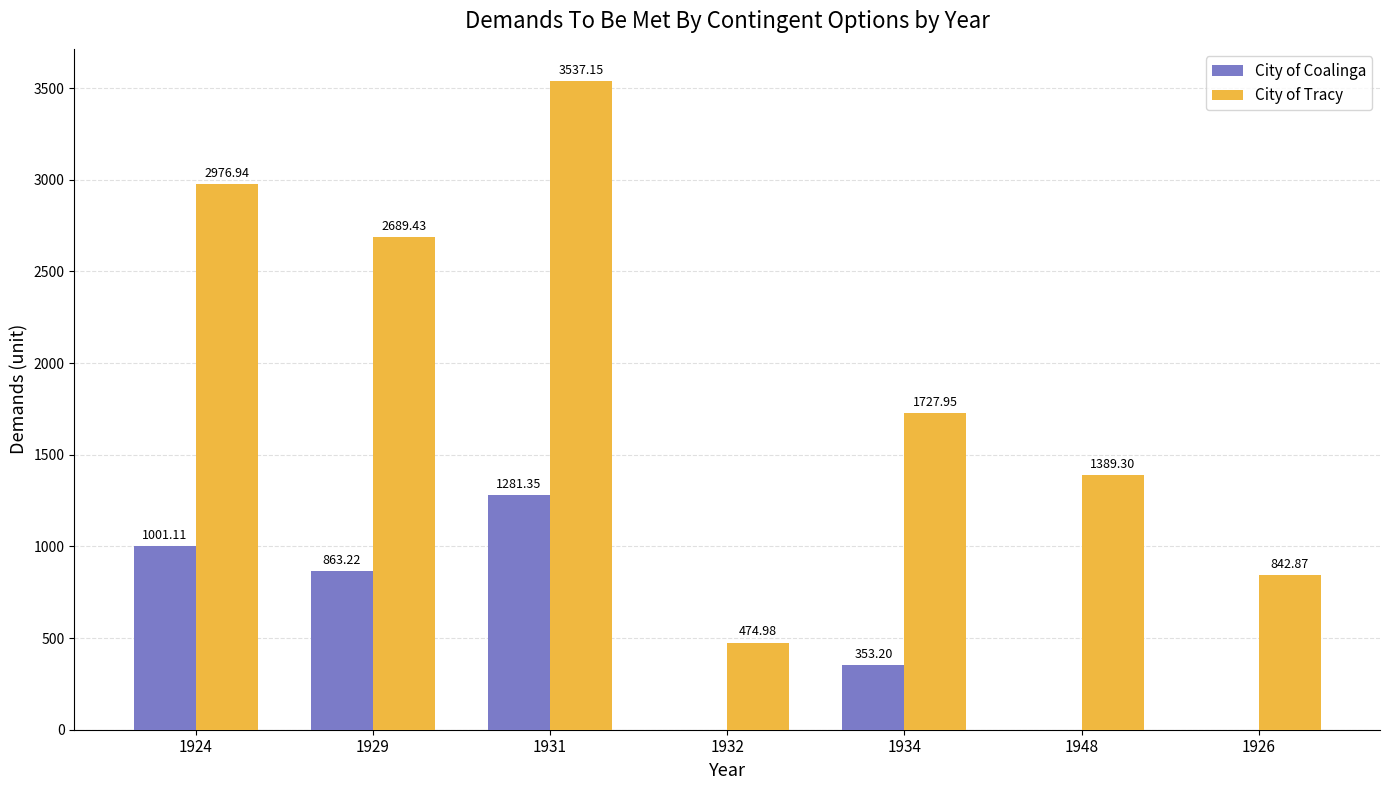

Between 1924 and 1926, which series saw the biggest shift?

City of Tracy